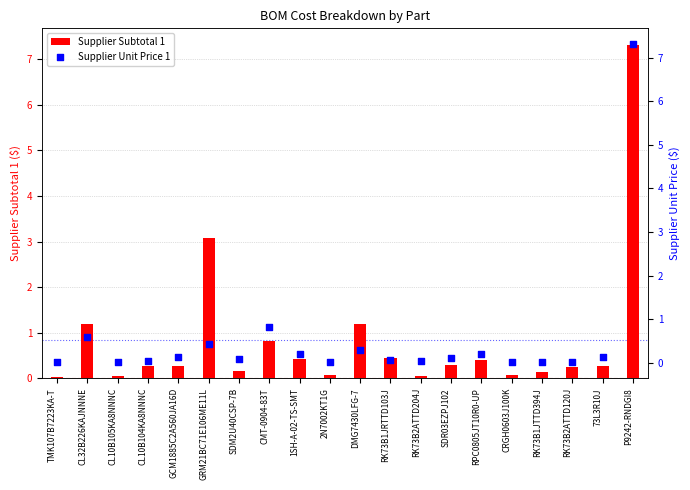

At how many categories does at least one series exceed 2?

2